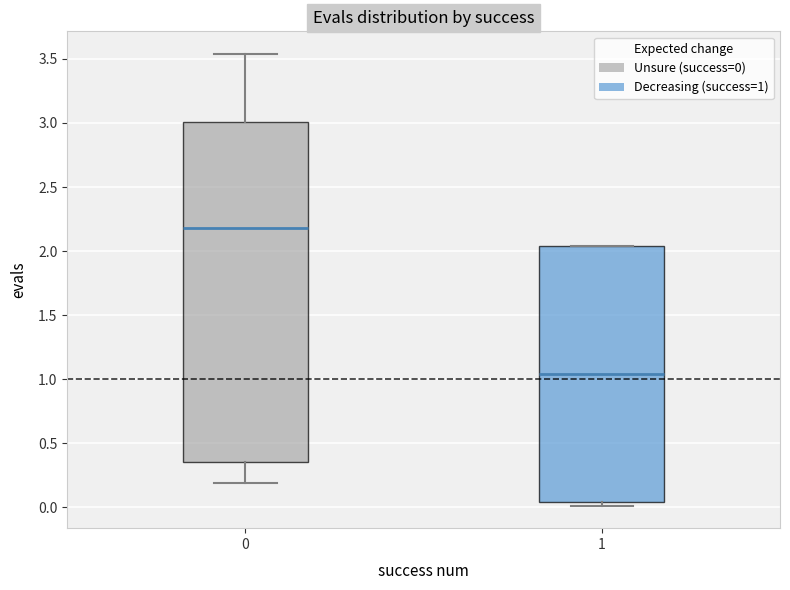

Comparing the boxes themselves (not the whiskers), which one is the tallest?

0